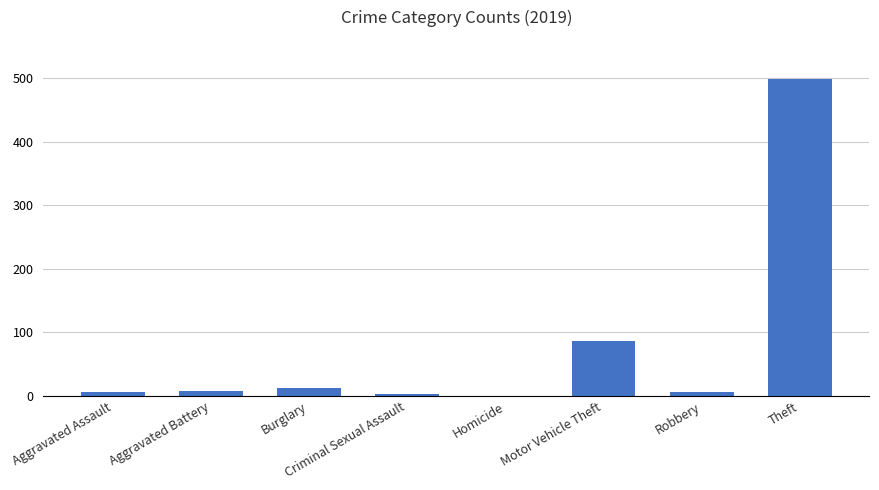

Between Theft and Robbery, which is larger?

Theft